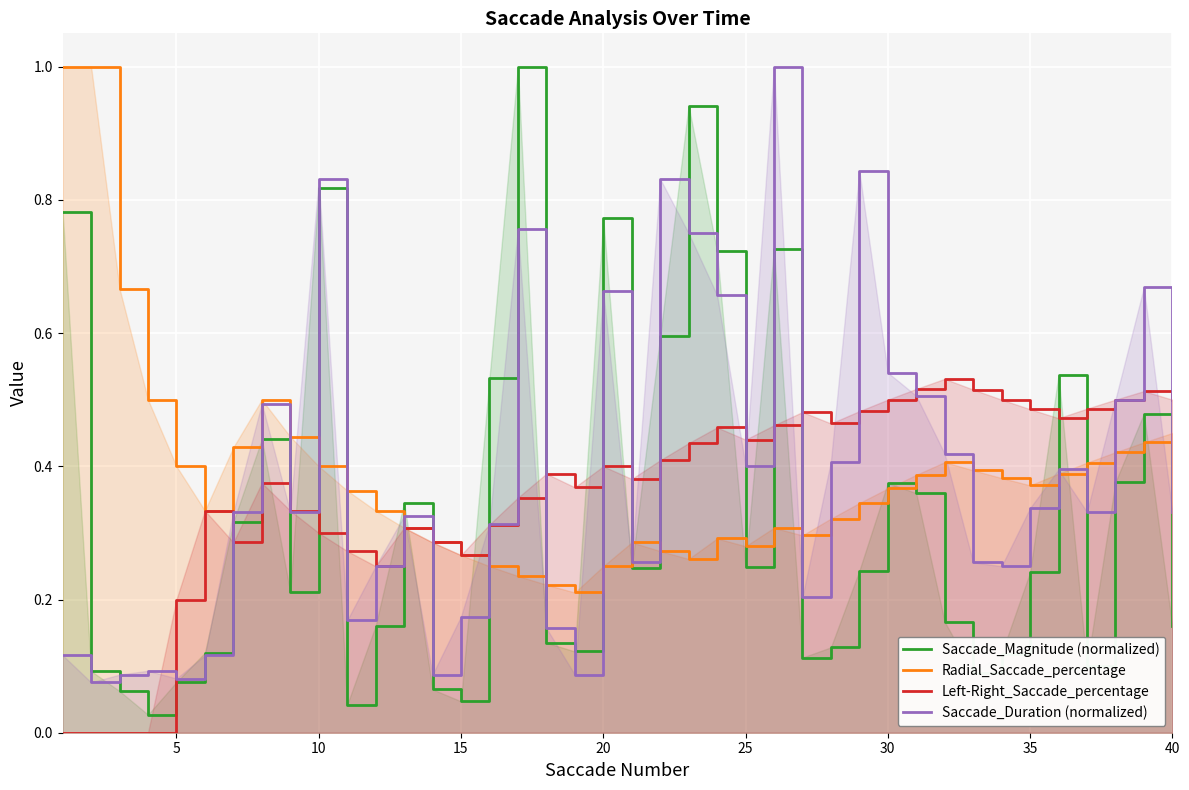

What is the sum of all Left-Right_Saccade_percentage values?

14.6